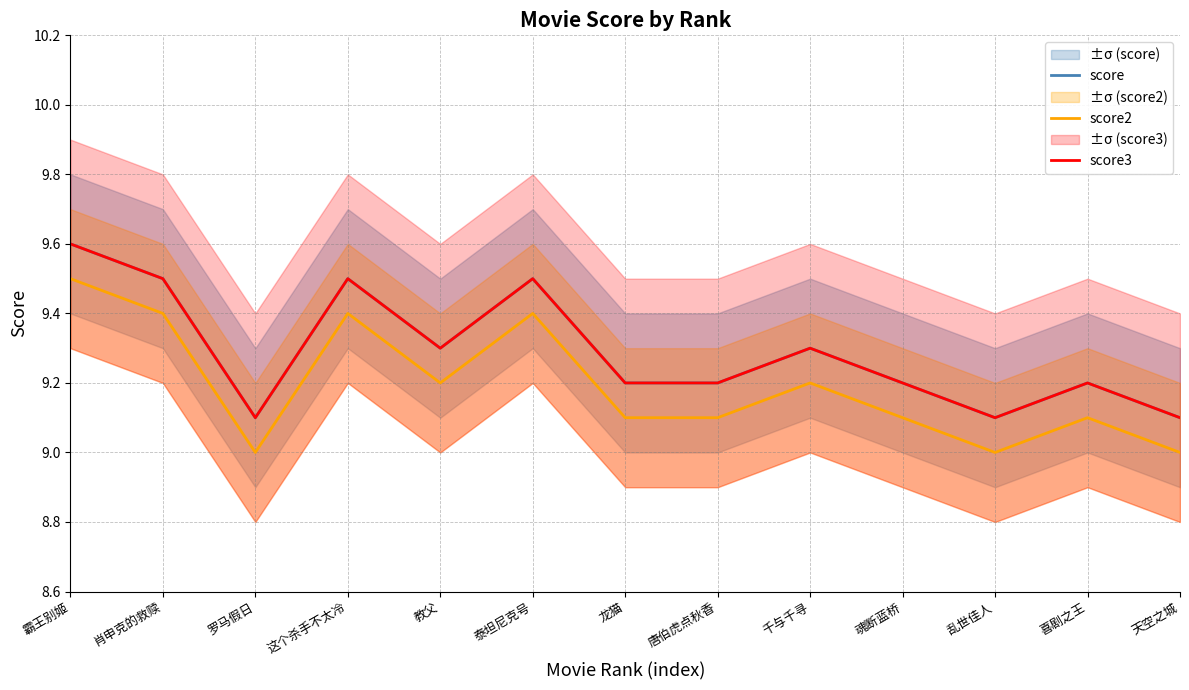

Which series changed the most between 唐伯虎点秋香 and 千与千寻?

score